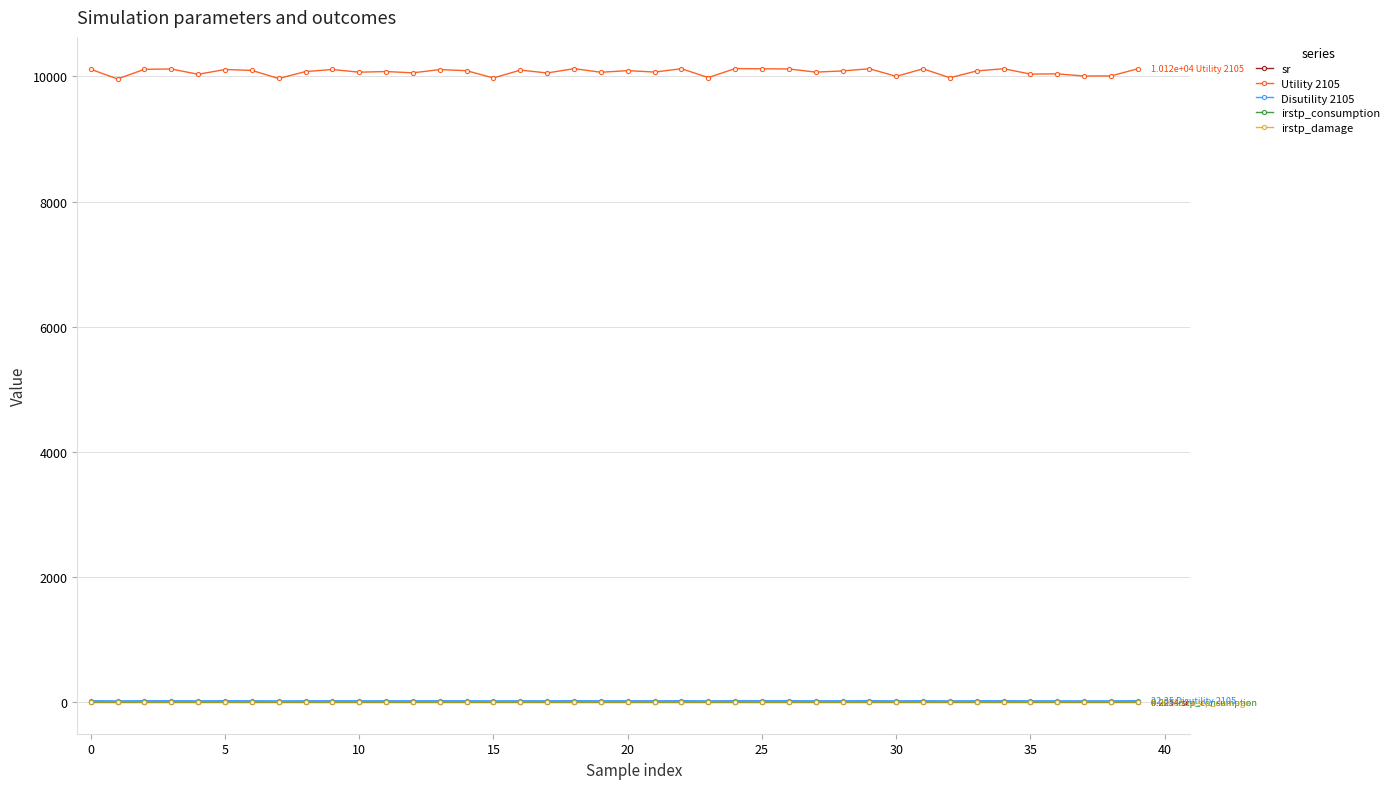

How many values in the Disutility 2105 series exceed 21?

21